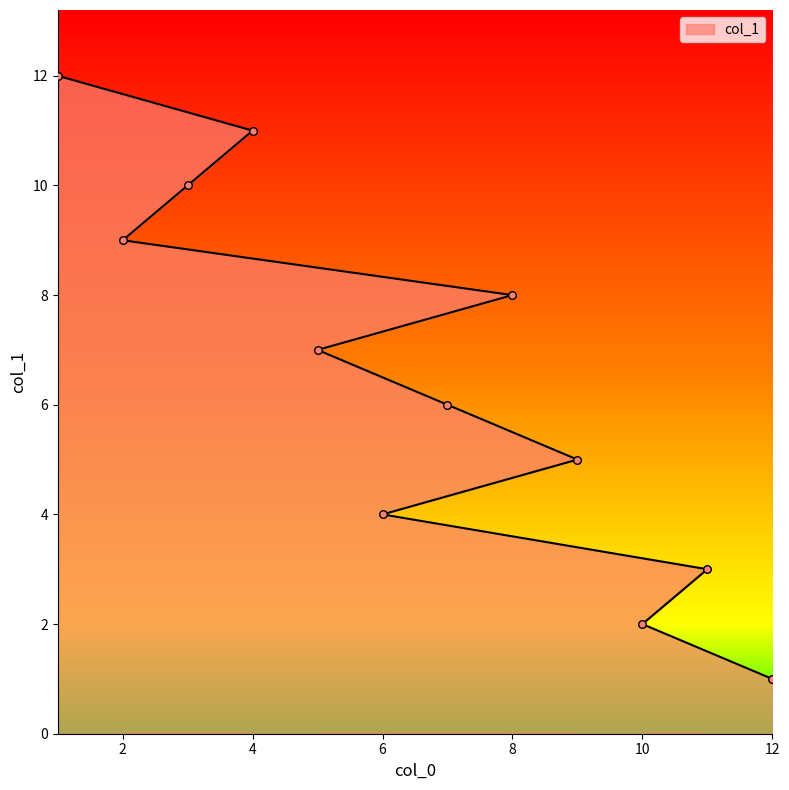

What is the ratio of the value at 3 to the value at 4?

0.9